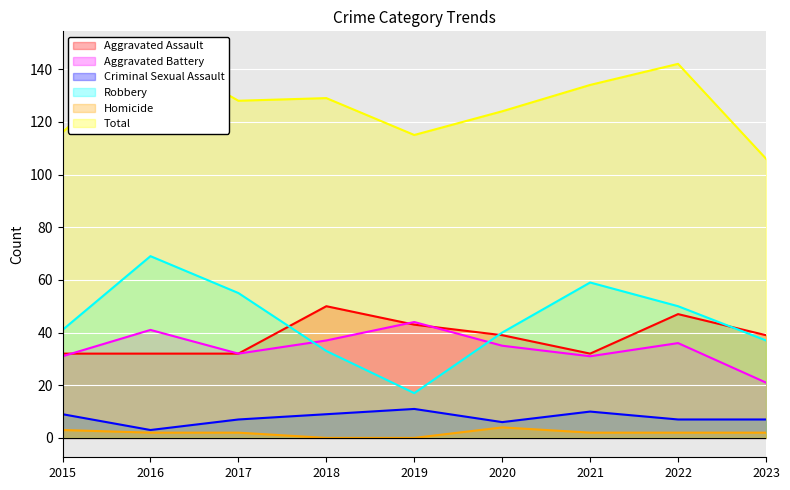

True or false: Aggravated Assault and Homicide intersect in this chart.

False